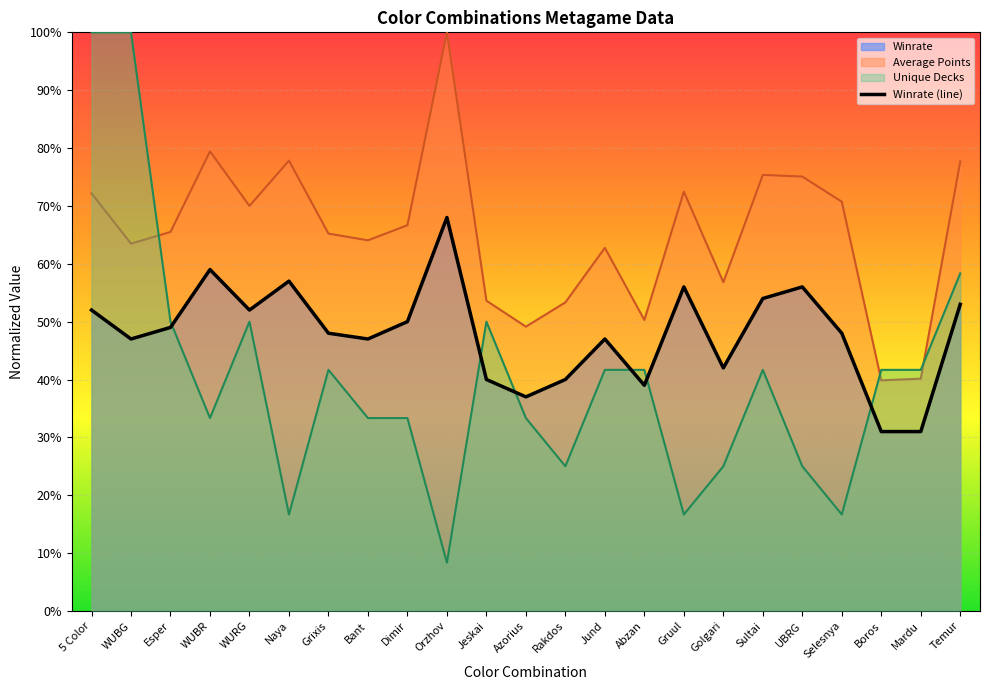

True or false: Winrate and Average Points cross at least once.

False